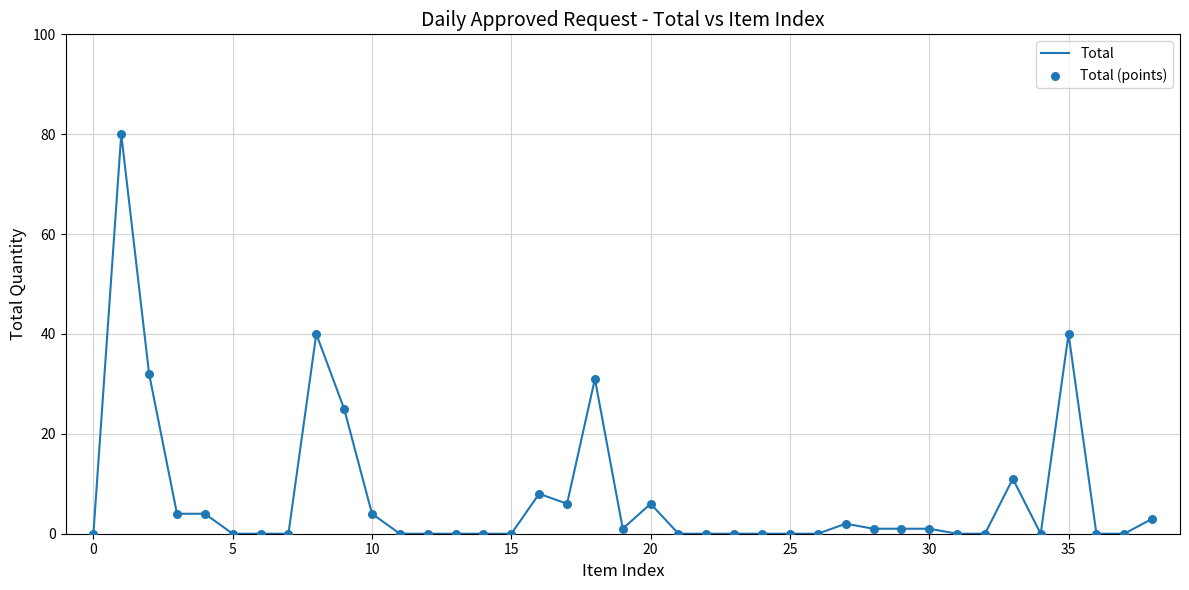

What is the difference between the maximum and minimum values?

80